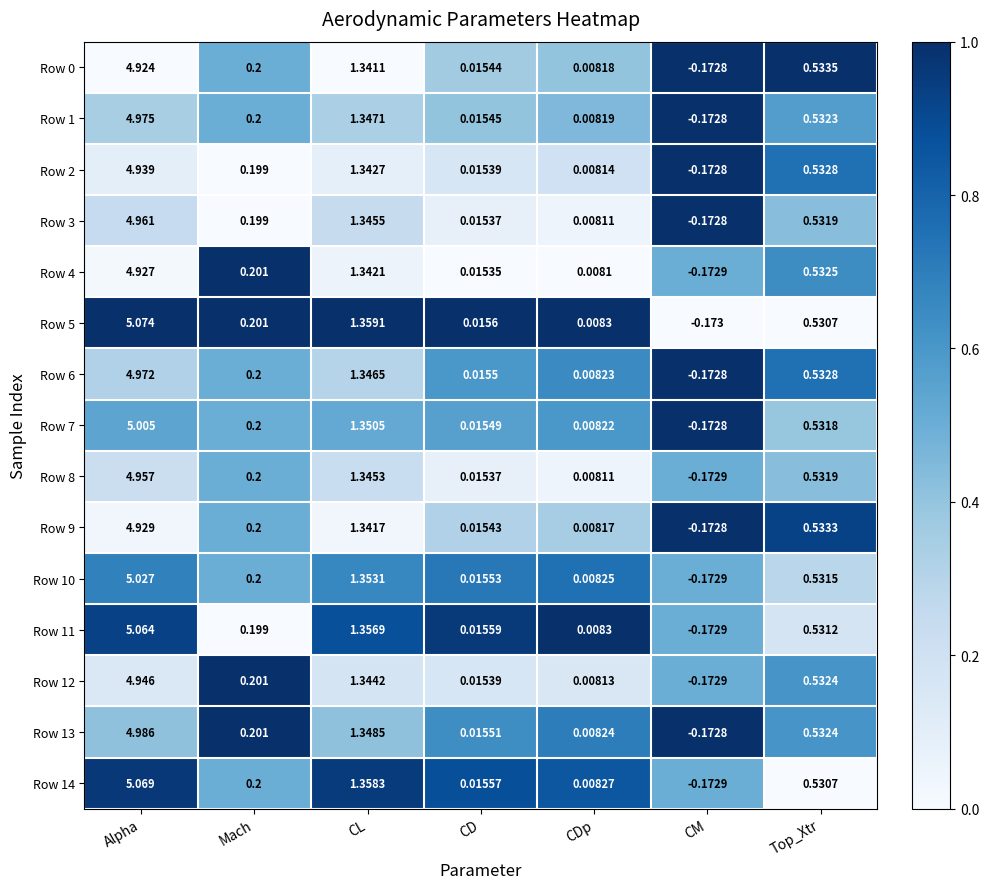

How many categories are shown in the chart?

7